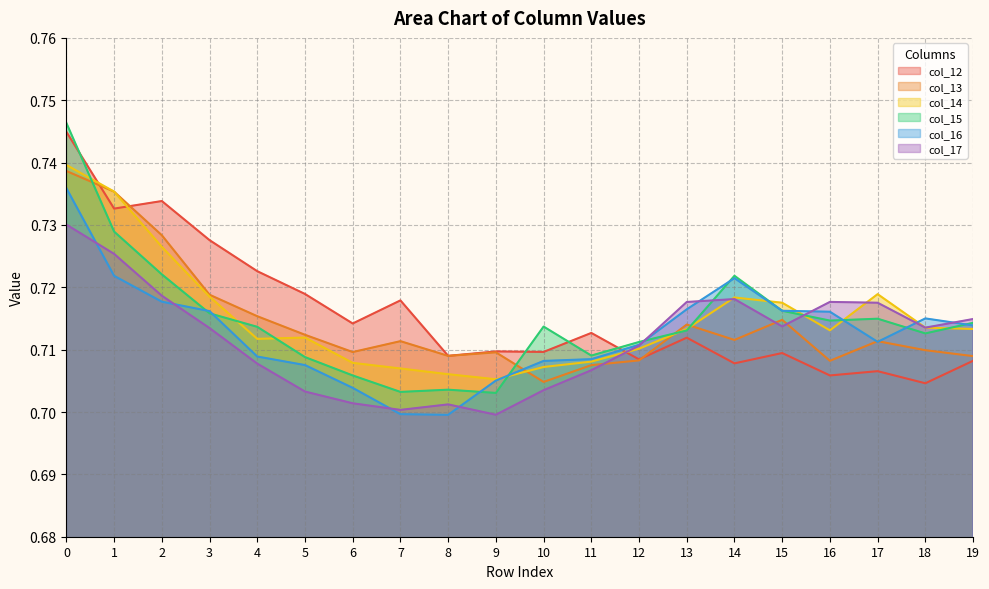

What is the value of the col_15 point at the 11th from the left?

0.7